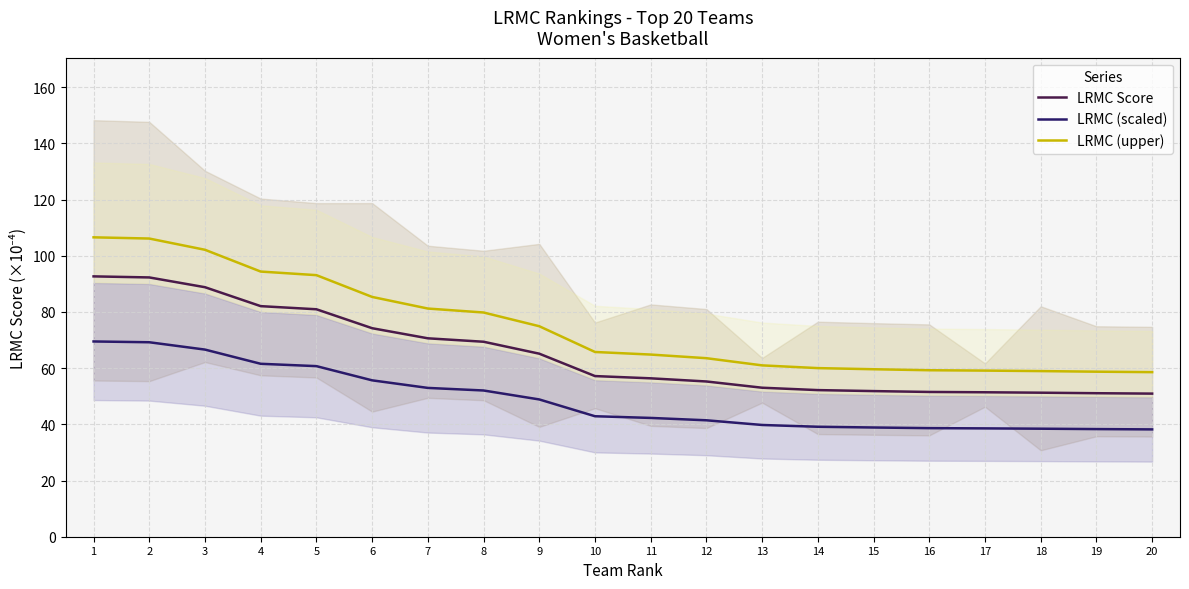

How many lines are shown in the chart?

3